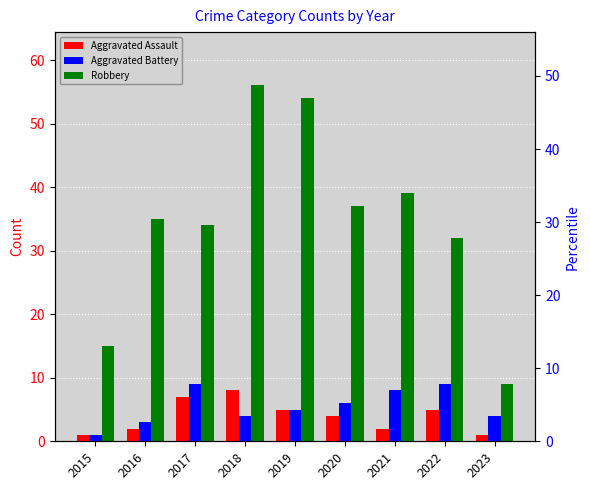

What is the total value across all series at 2015?

17